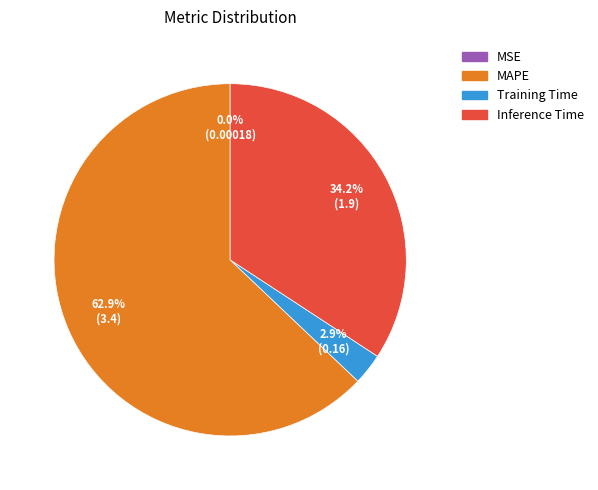

Which slice is the largest?

MAPE